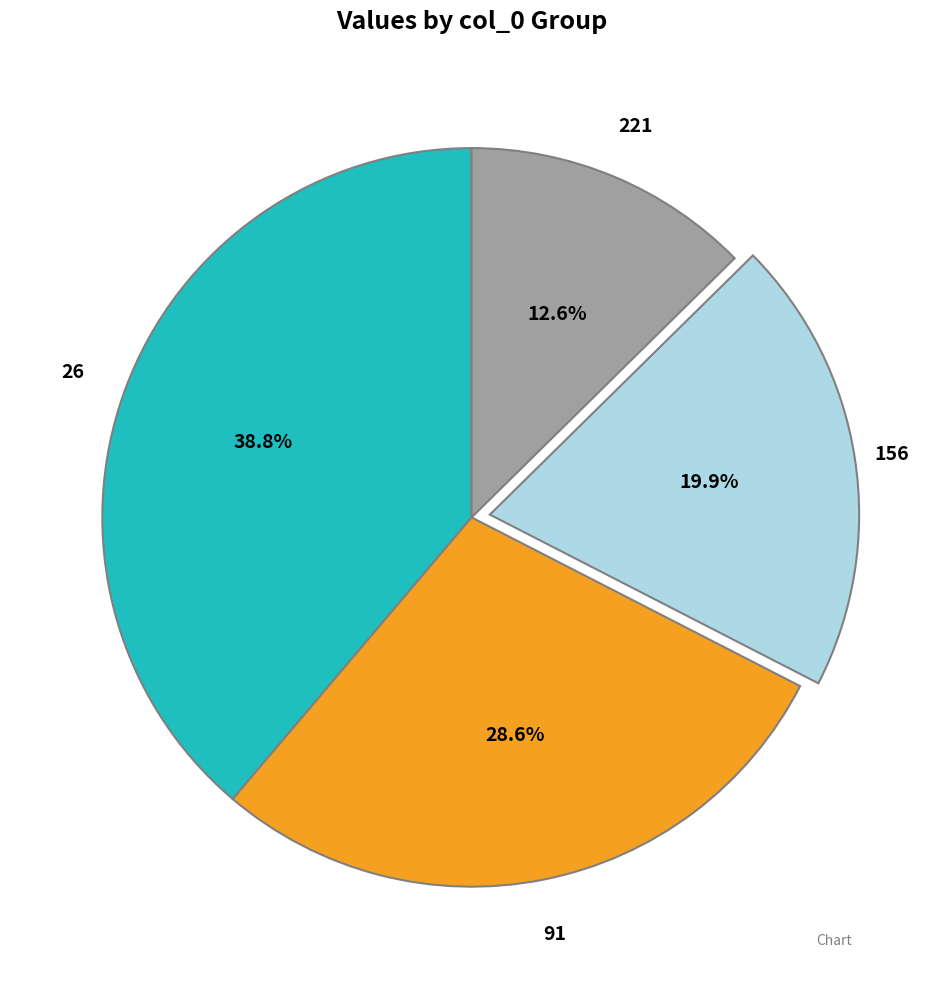

Is there any slice that represents more than half of the pie?

No